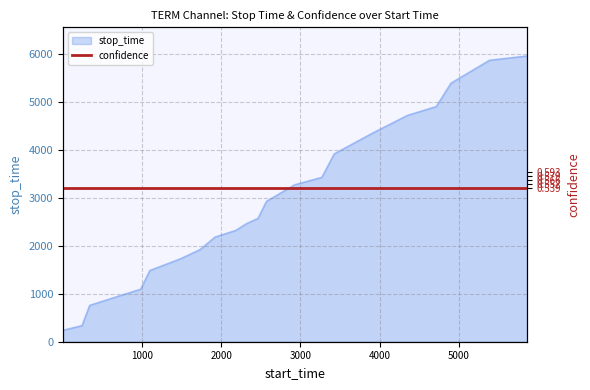

Is it true that the value at 982 is 1973?

False